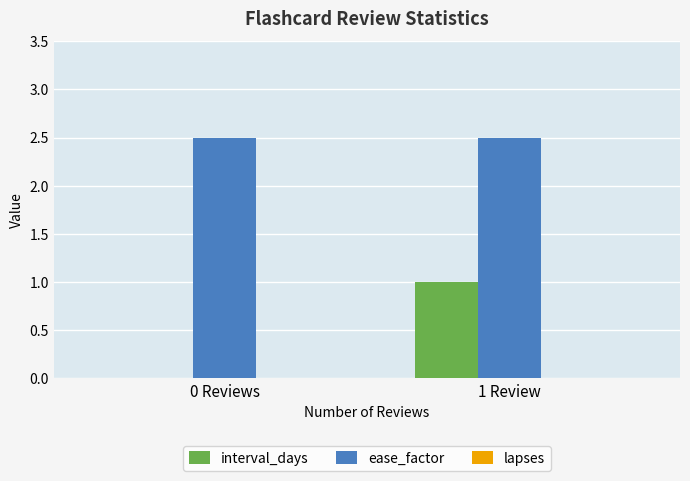

What is the total value across all series at 1 Review?

3.5